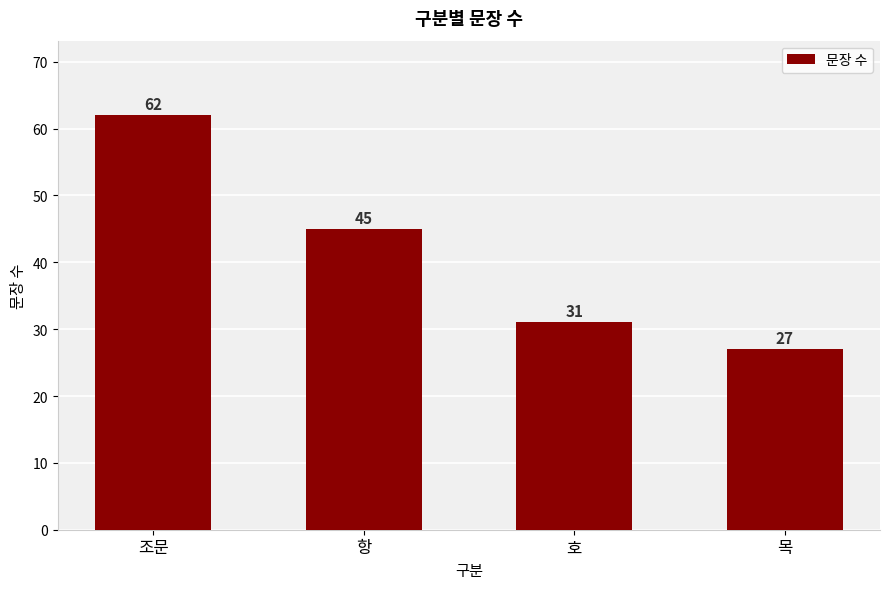

The chart shows a value of 27 at 목. True or false?

True